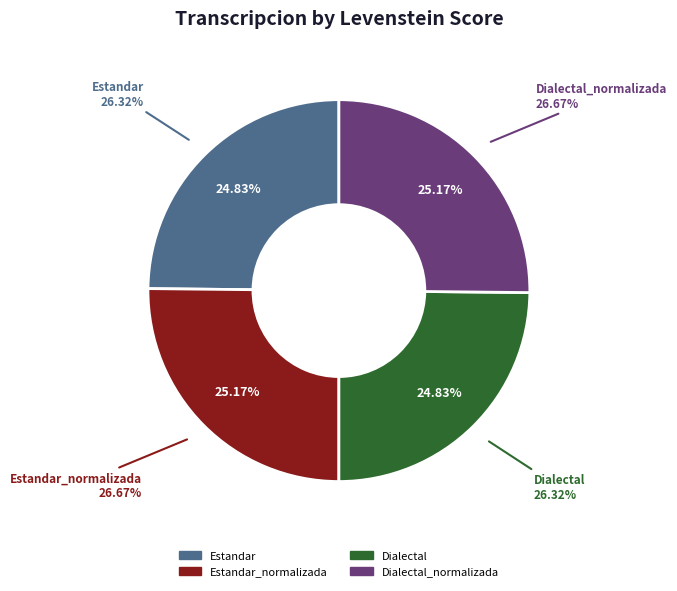

Is it true that Estandar_normalizada is 25% of the pie?

True